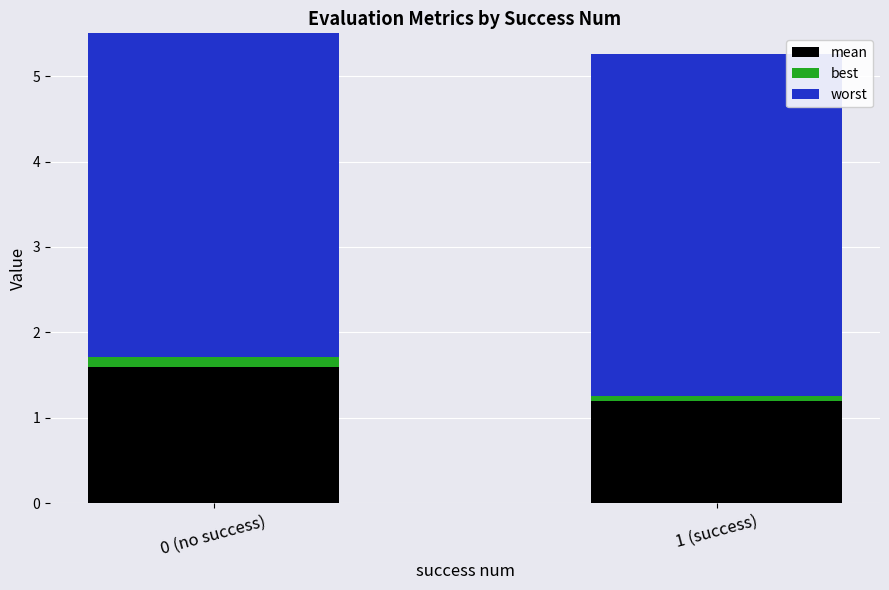

Between 0 (no success) and 1 (success), which series saw the biggest shift?

mean